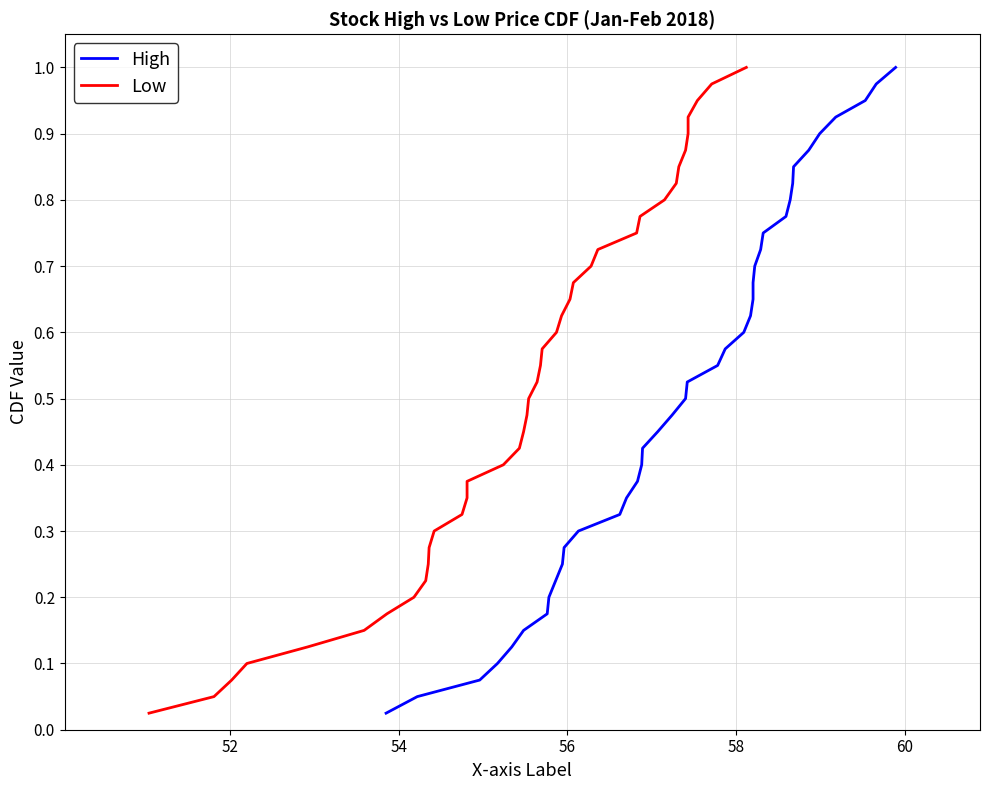

The High series shows 0.3 at 7. True or false?

False